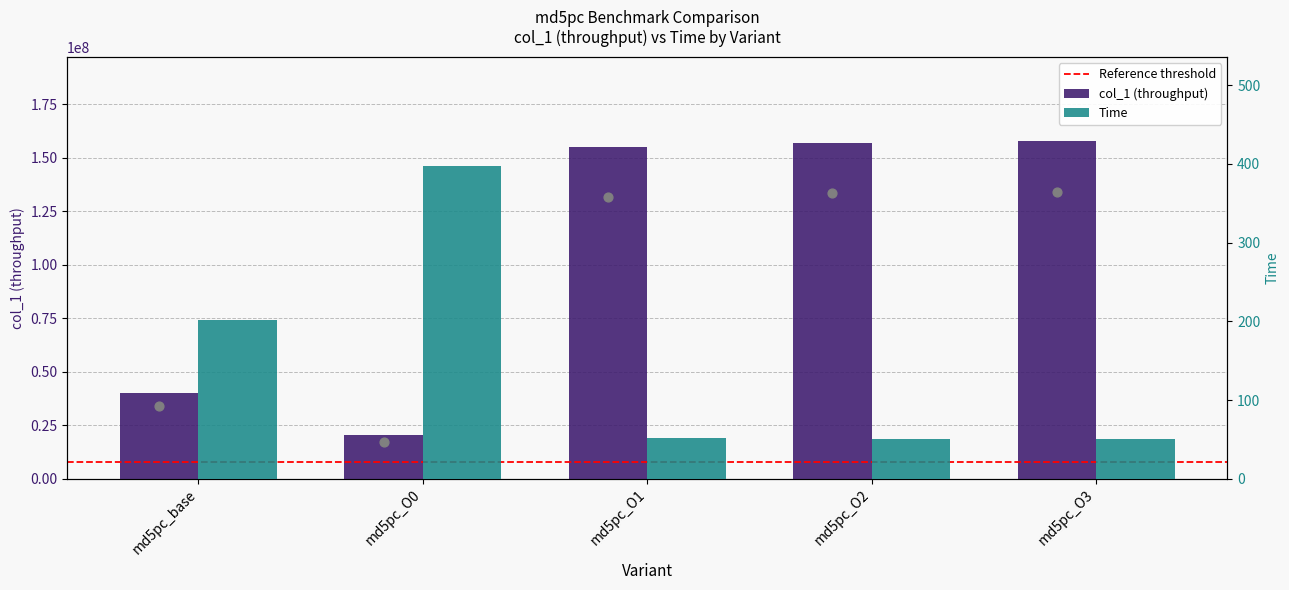

What are all the series names shown in the legend?

col_1, Time